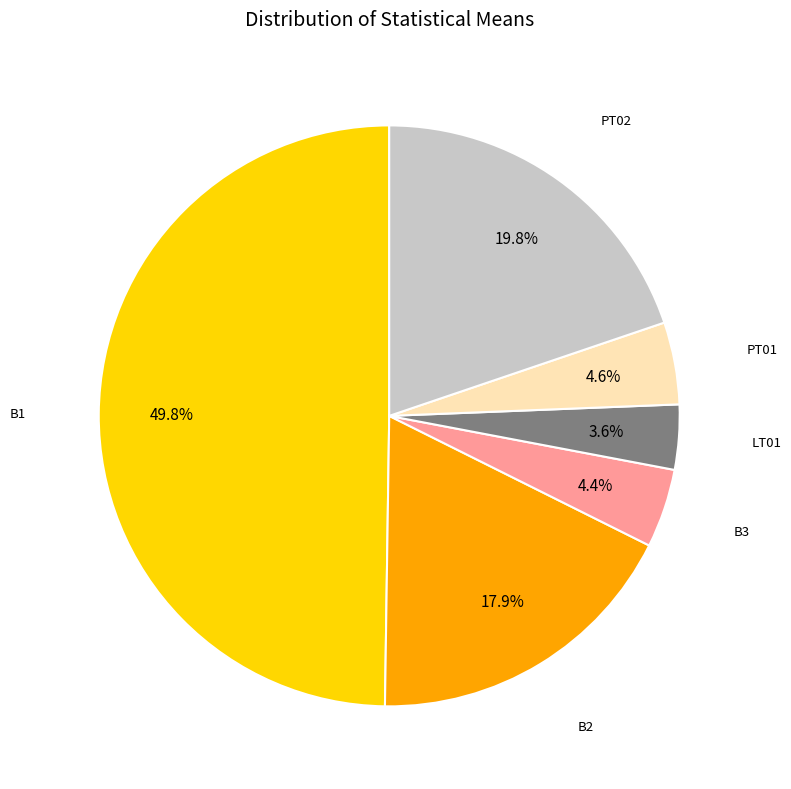

How many segments does this pie chart have?

6